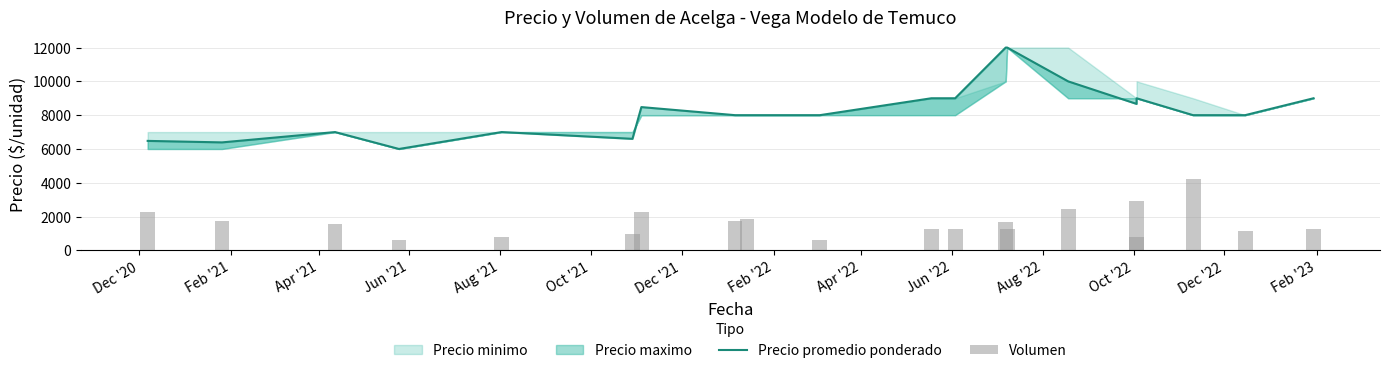

What is the minimum value for Precio promedio ponderado?

6000.0